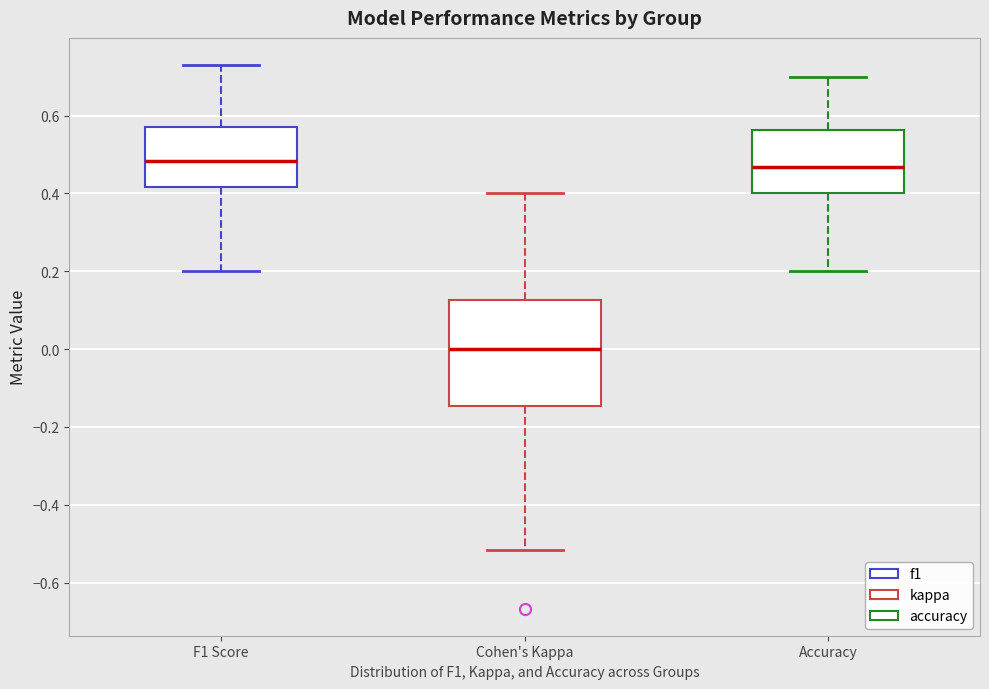

Which box's median line is the lowest?

Cohen's Kappa